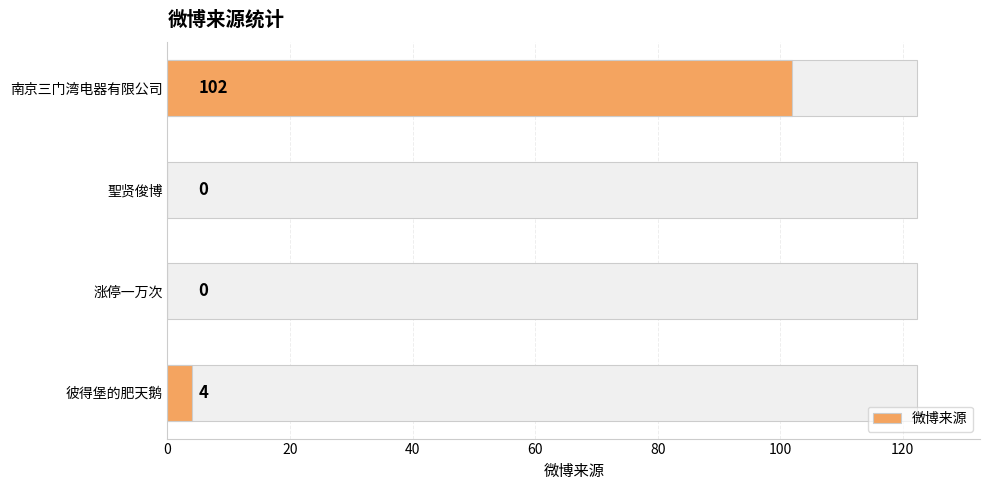

How many categories are shown in the chart?

4